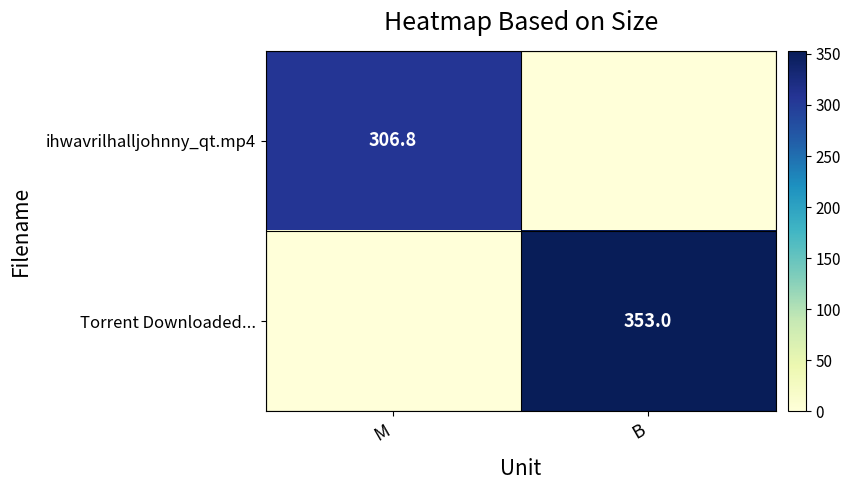

Which series has the largest total across all categories?

Torrent Downloaded...